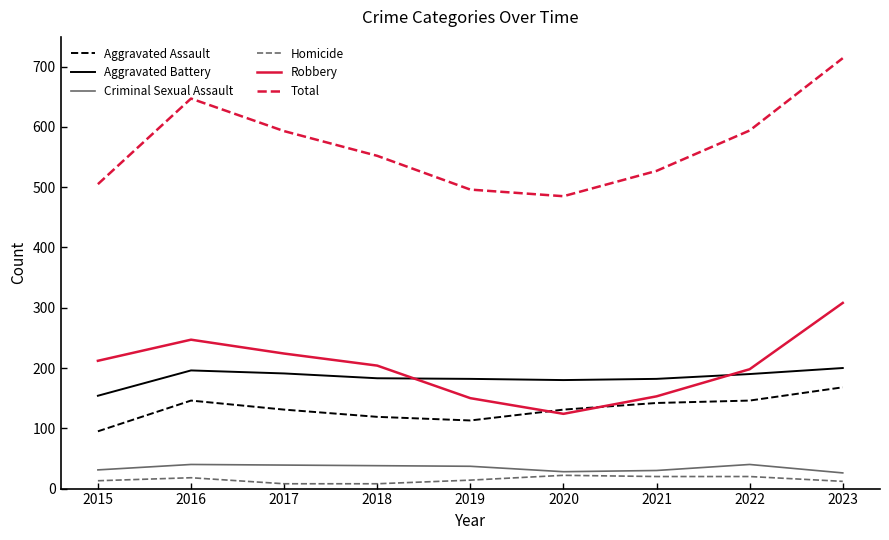

Which series has the widest spread of values?

Total